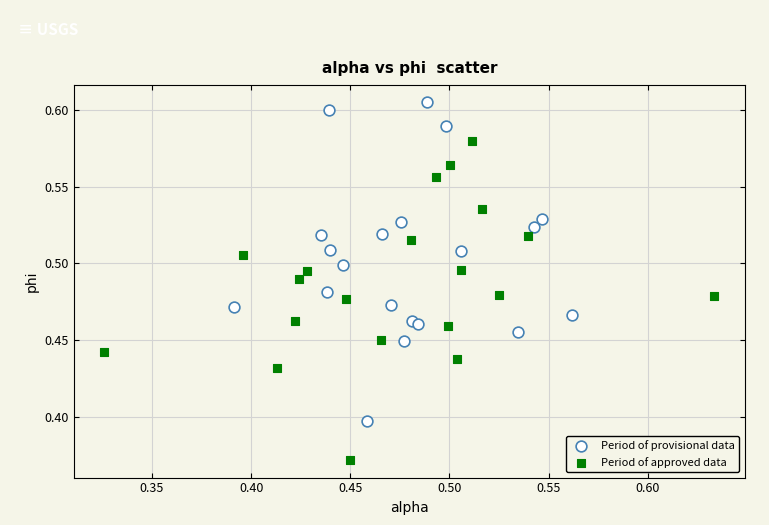

Which series contains the lowest Y value?

Period of approved data